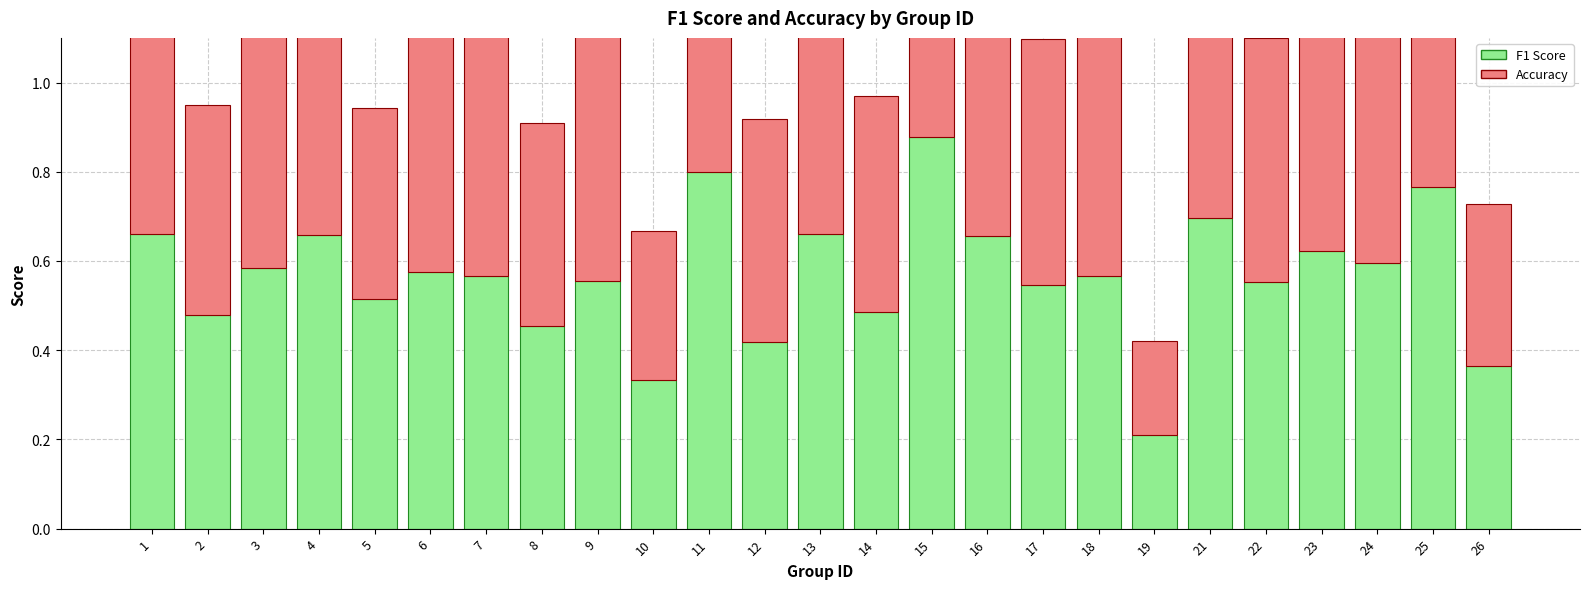

At how many categories does at least one series exceed 0?

25